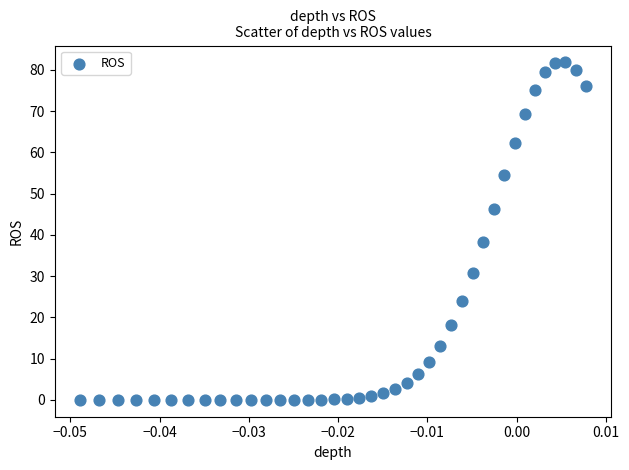

What is the range of Y values (max minus min)?

81.8